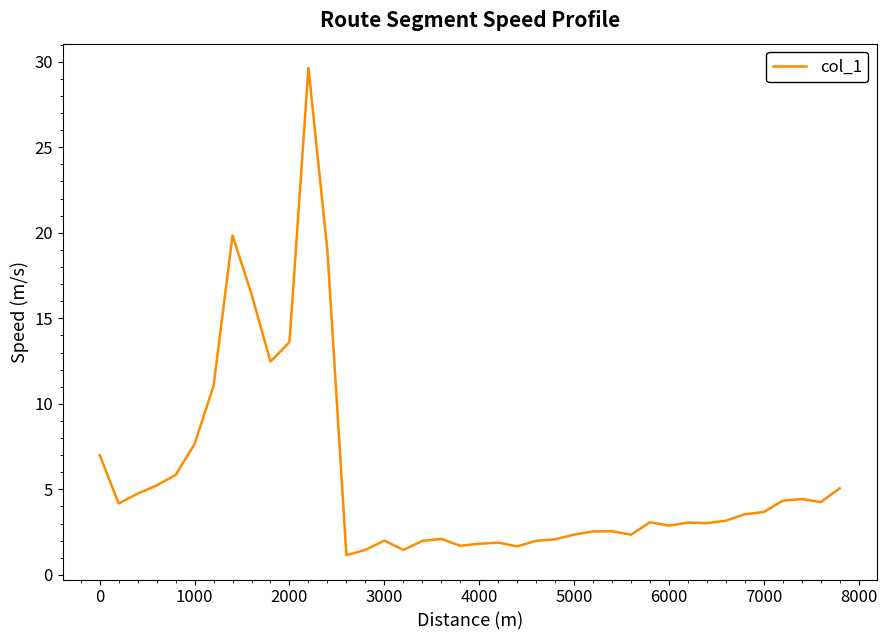

What is the greatest value displayed?

29.6